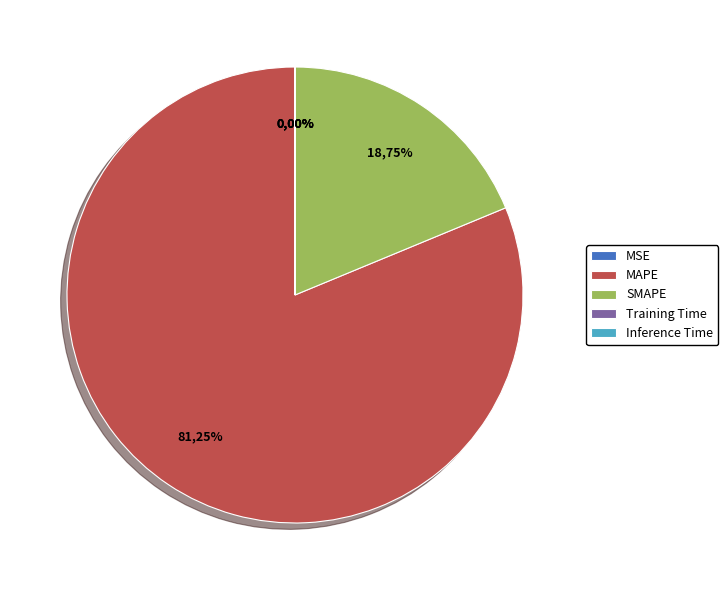

To the nearest percent, what is the average slice percentage?

20%